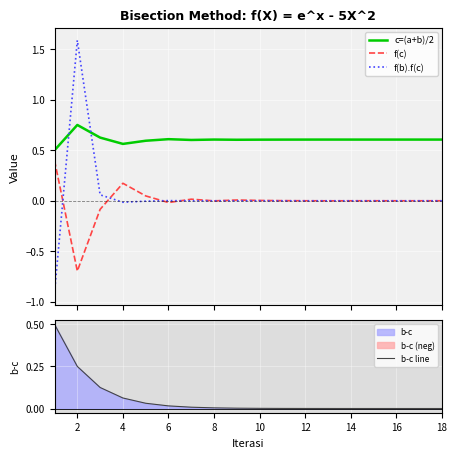

How many negative values does the f(c) series have?

7